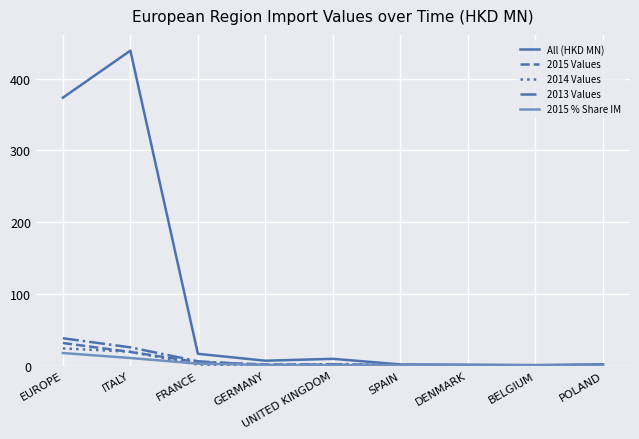

What is the difference between the highest and lowest values at EUROPE?

356.0